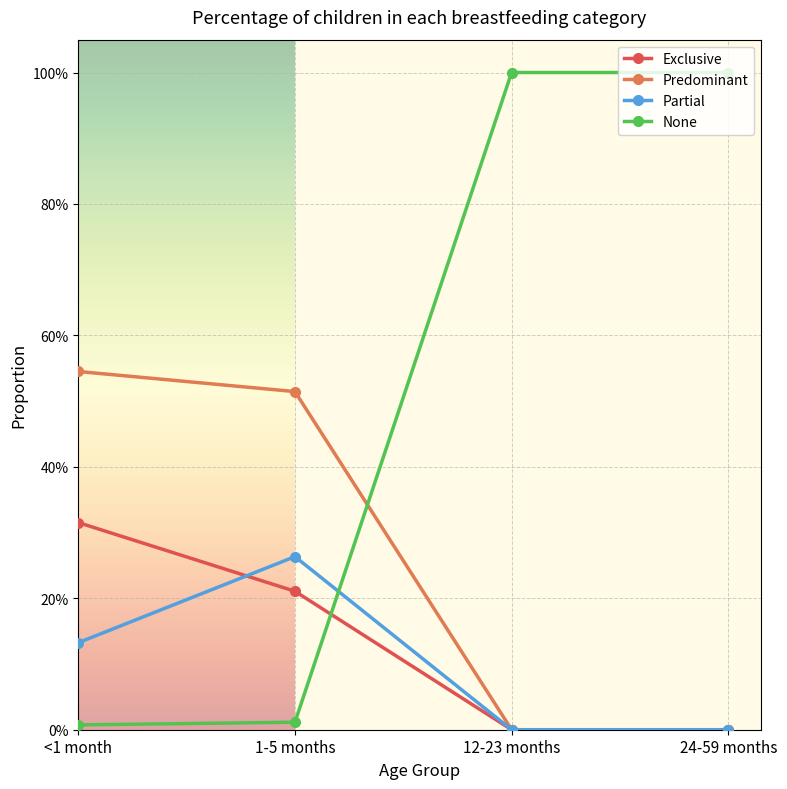

At which category does the chart reach its minimum across all series?

12-23 months